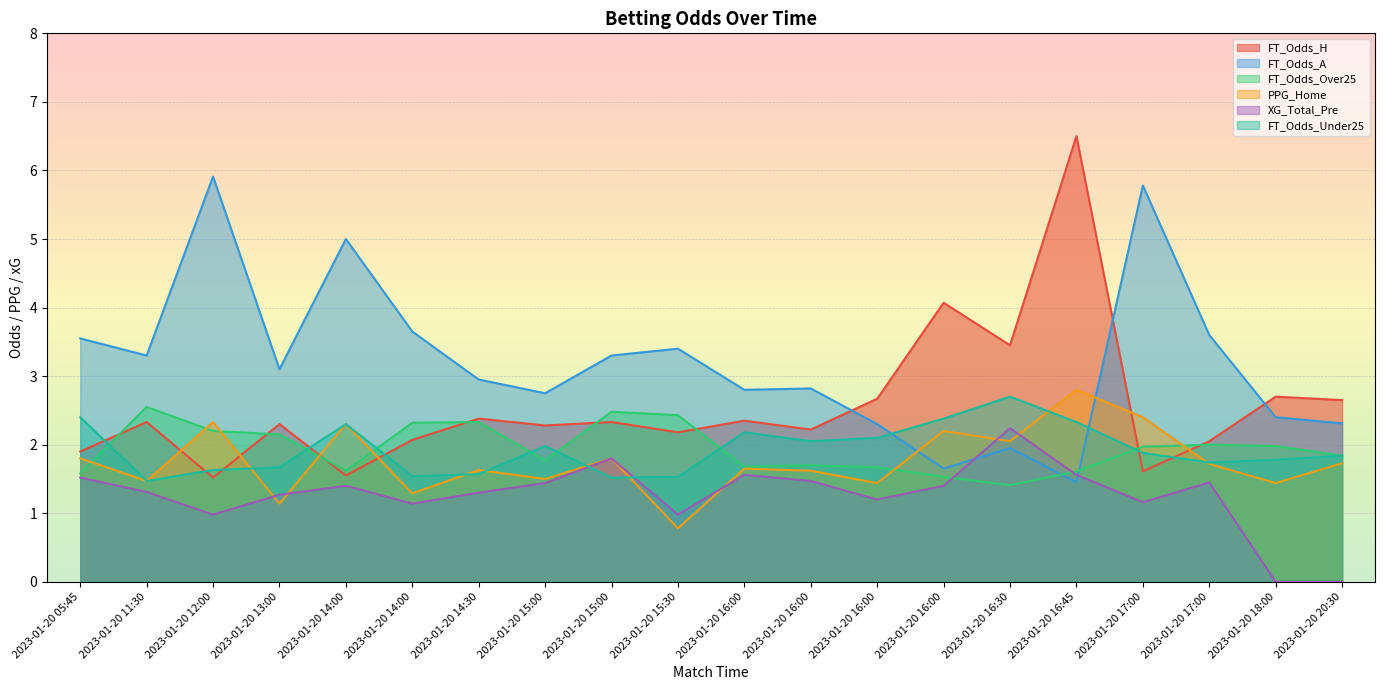

At which category is the sum across all series the highest?

2023-01-20 16:45